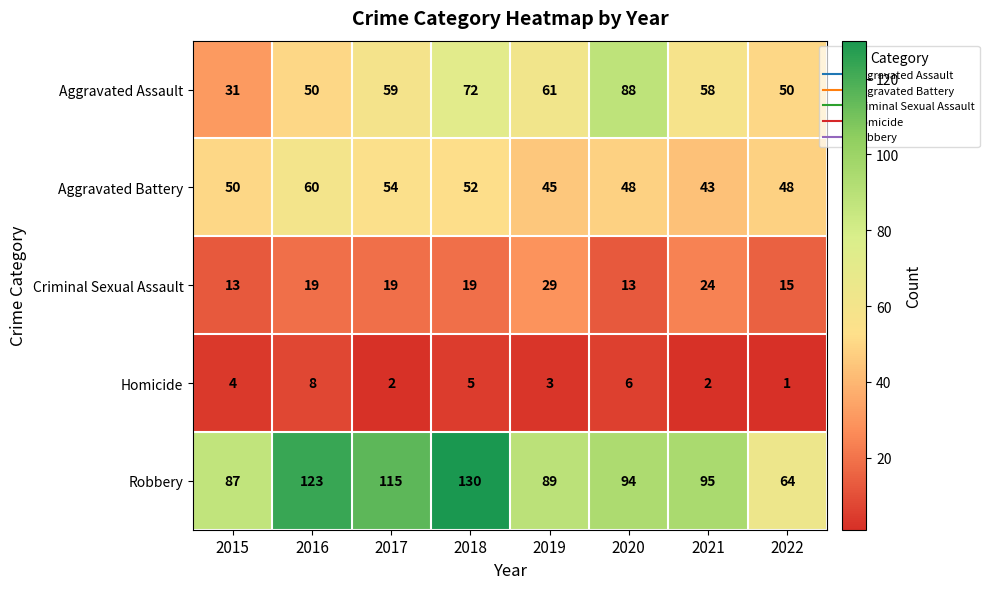

At 2022, list the series in order from smallest to largest.

Homicide, Criminal Sexual Assault, Aggravated Battery, Aggravated Assault, Robbery